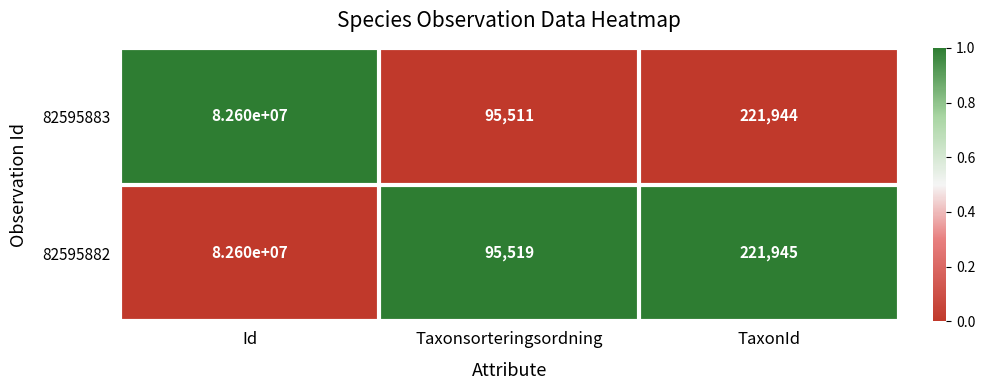

Reading right to left, list all the values displayed in this chart.

82595883: 221944	95511	82600000
82595882: 221945	95519	82600000